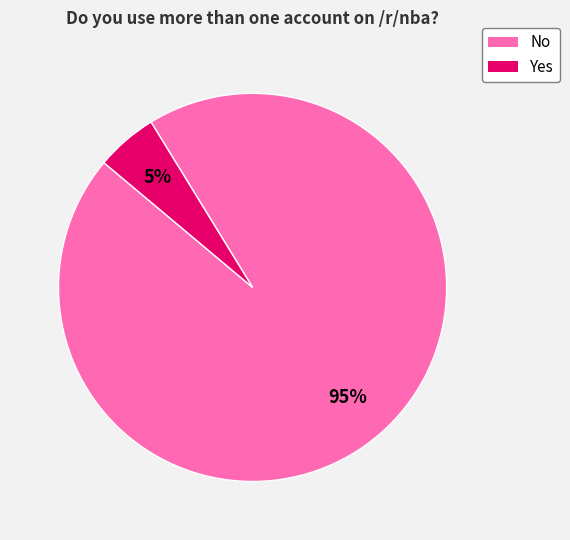

Is the sum of Yes and No greater than half?

Yes